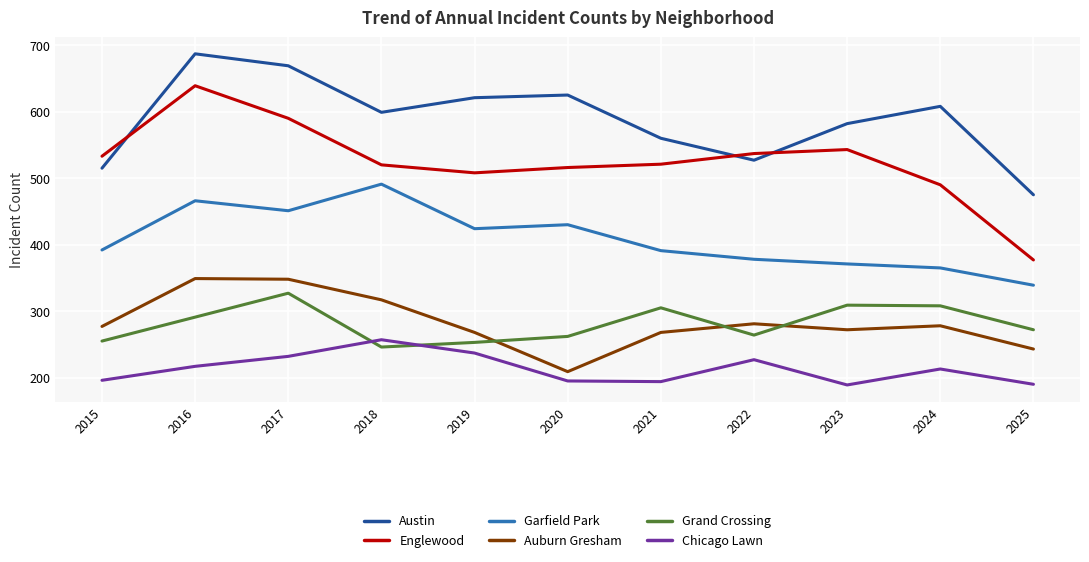

What is the smallest value displayed?

189